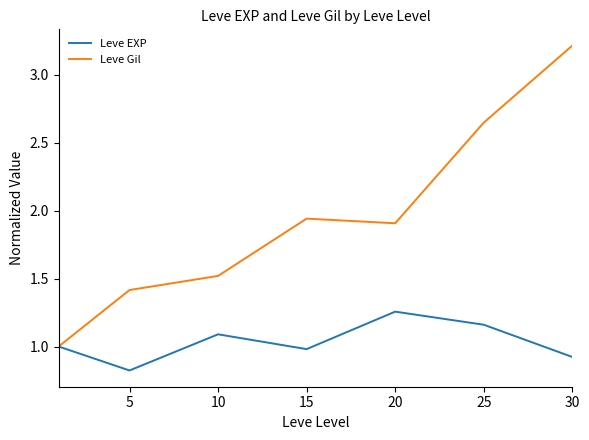

Rank the series by their average value, from lowest to highest.

Leve EXP, Leve Gil